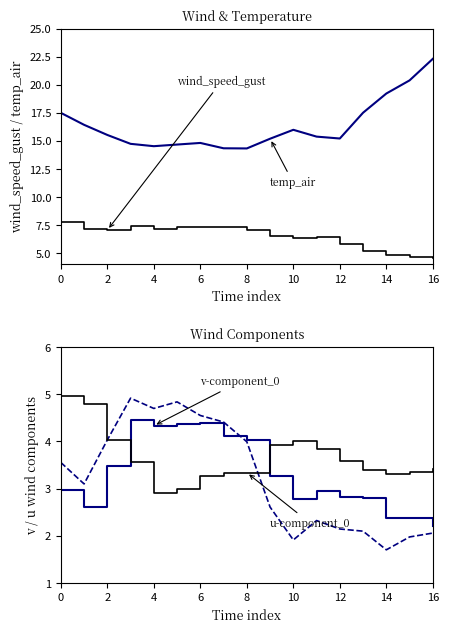

What is the average value of the wind_speed_gust series?

6.5